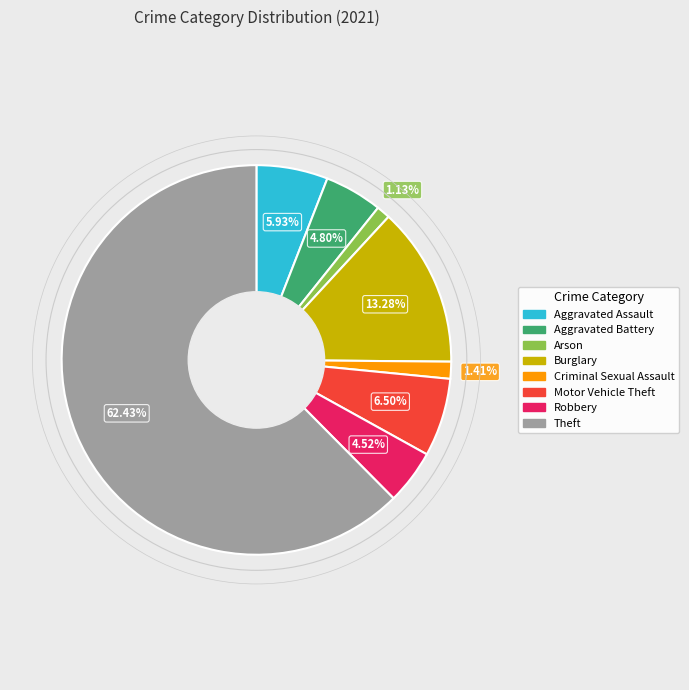

Does any single category account for the majority?

Yes